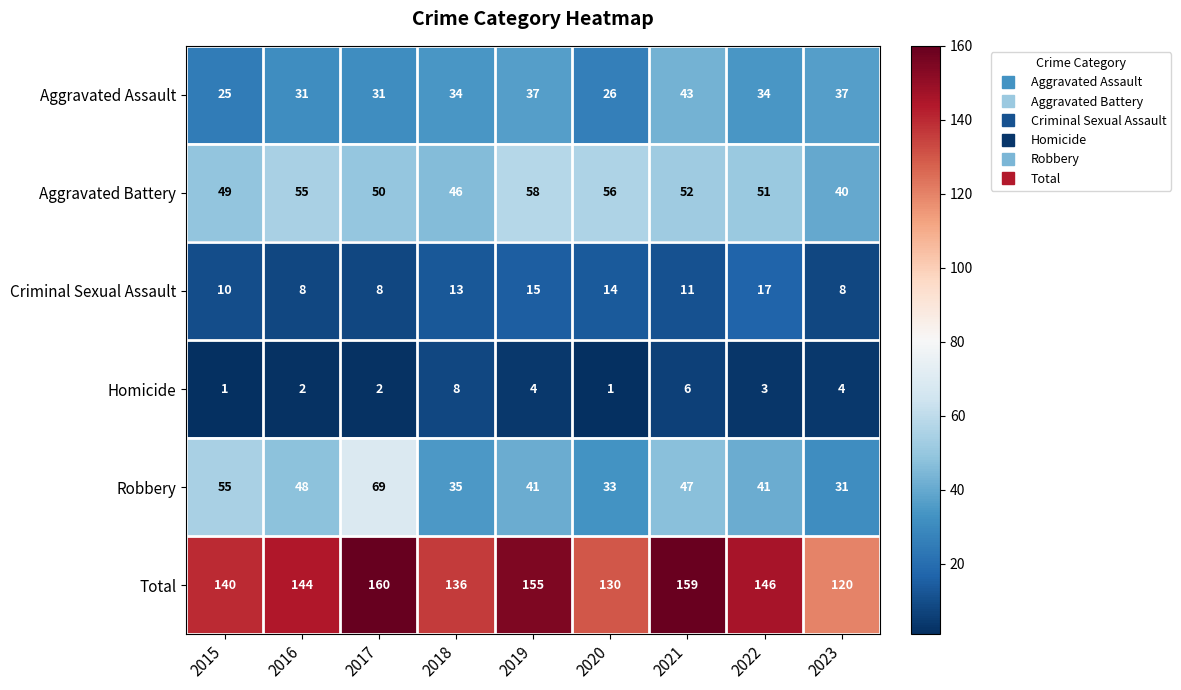

What is the highest value of the Criminal Sexual Assault series?

17